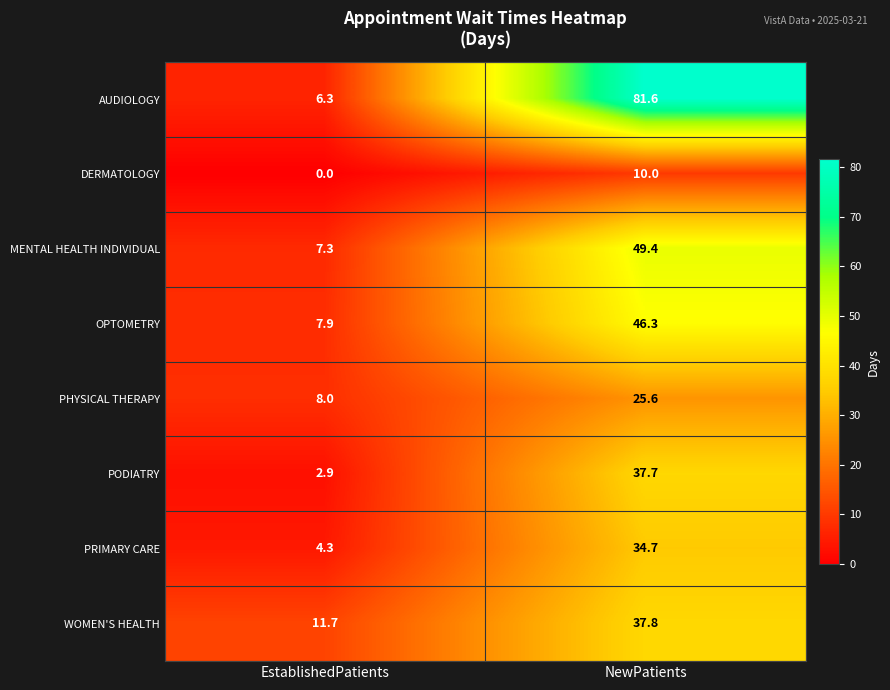

Reading right to left, extract all data points from this chart.

AUDIOLOGY: 81.6	6.3
DERMATOLOGY: 10.0	0.0
MENTAL HEALTH INDIVIDUAL: 49.4	7.3
OPTOMETRY: 46.3	7.9
PHYSICAL THERAPY: 25.6	8.0
PODIATRY: 37.7	2.9
PRIMARY CARE: 34.7	4.3
WOMEN'S HEALTH: 37.8	11.7